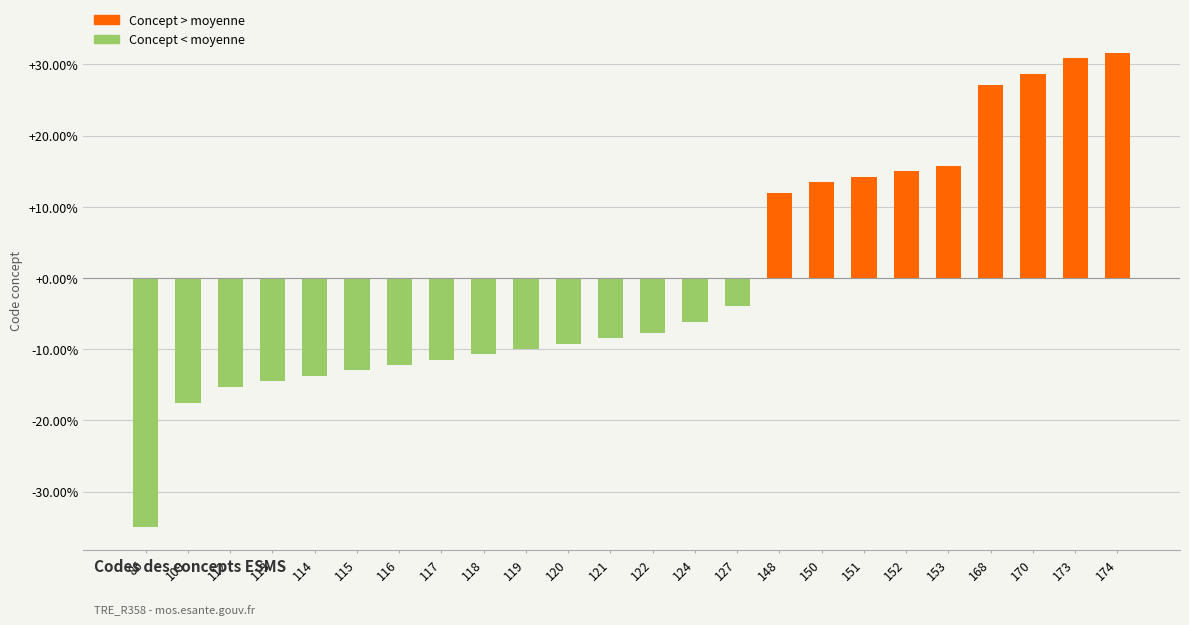

What is the difference between the maximum and minimum values?

66.6